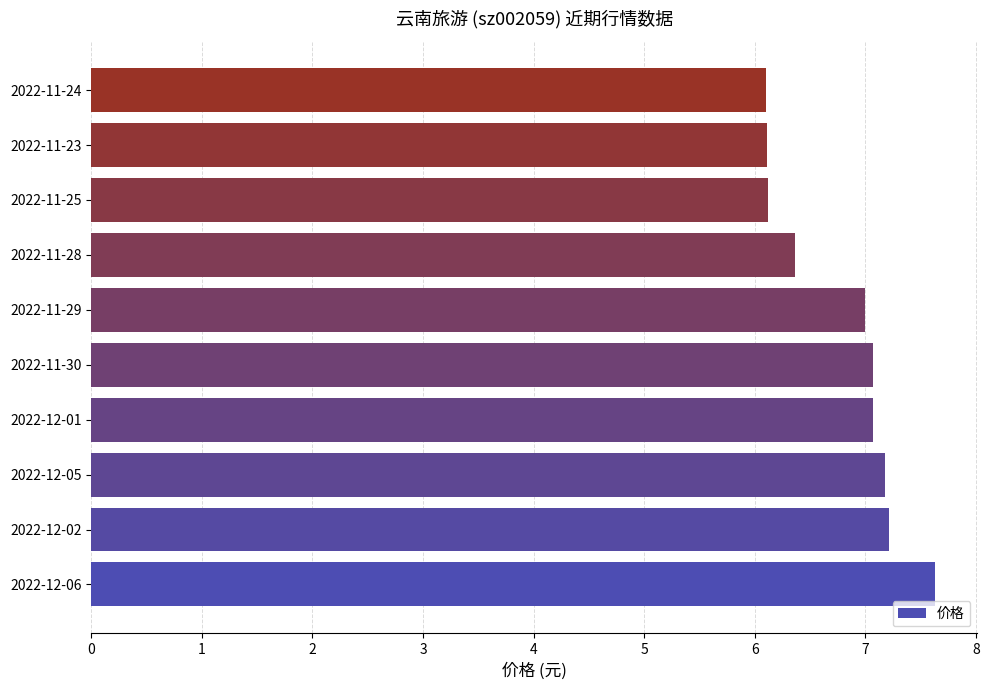

What is the maximum value shown in the chart?

7.6